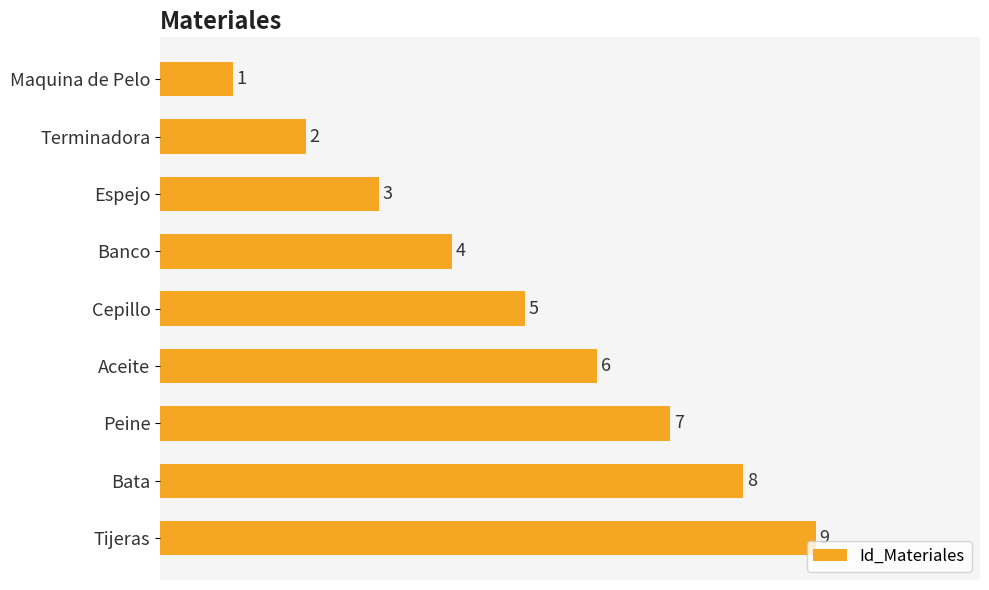

Is it true that the value at Aceite is 9?

False